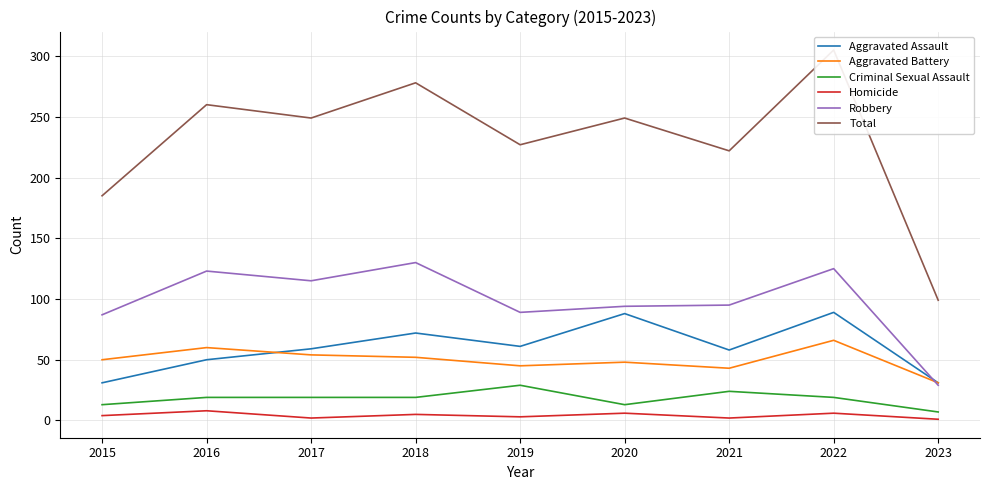

At 2021, list the series in order from largest to smallest.

Total, Robbery, Aggravated Assault, Aggravated Battery, Criminal Sexual Assault, Homicide